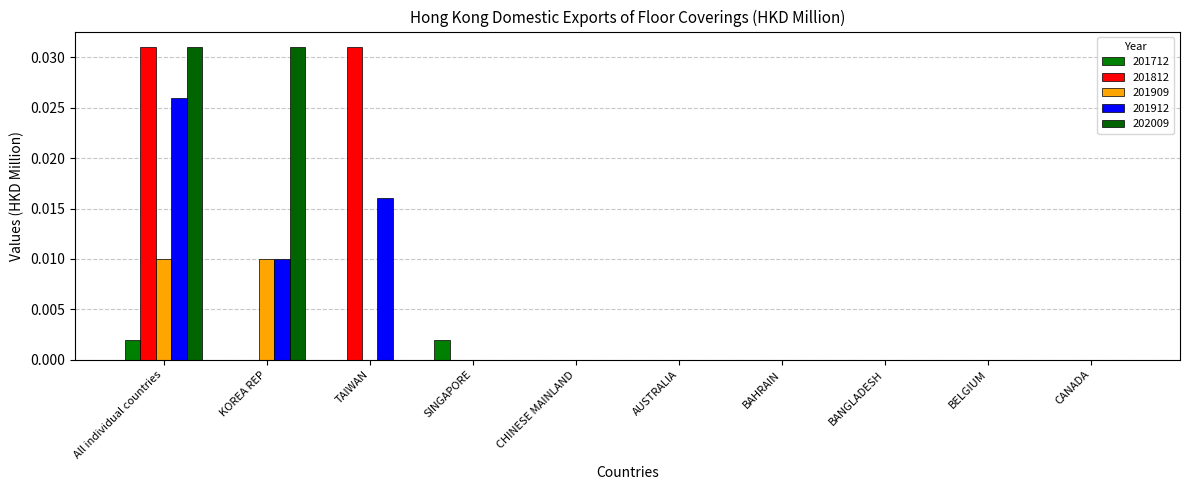

Are the bars horizontal?

No